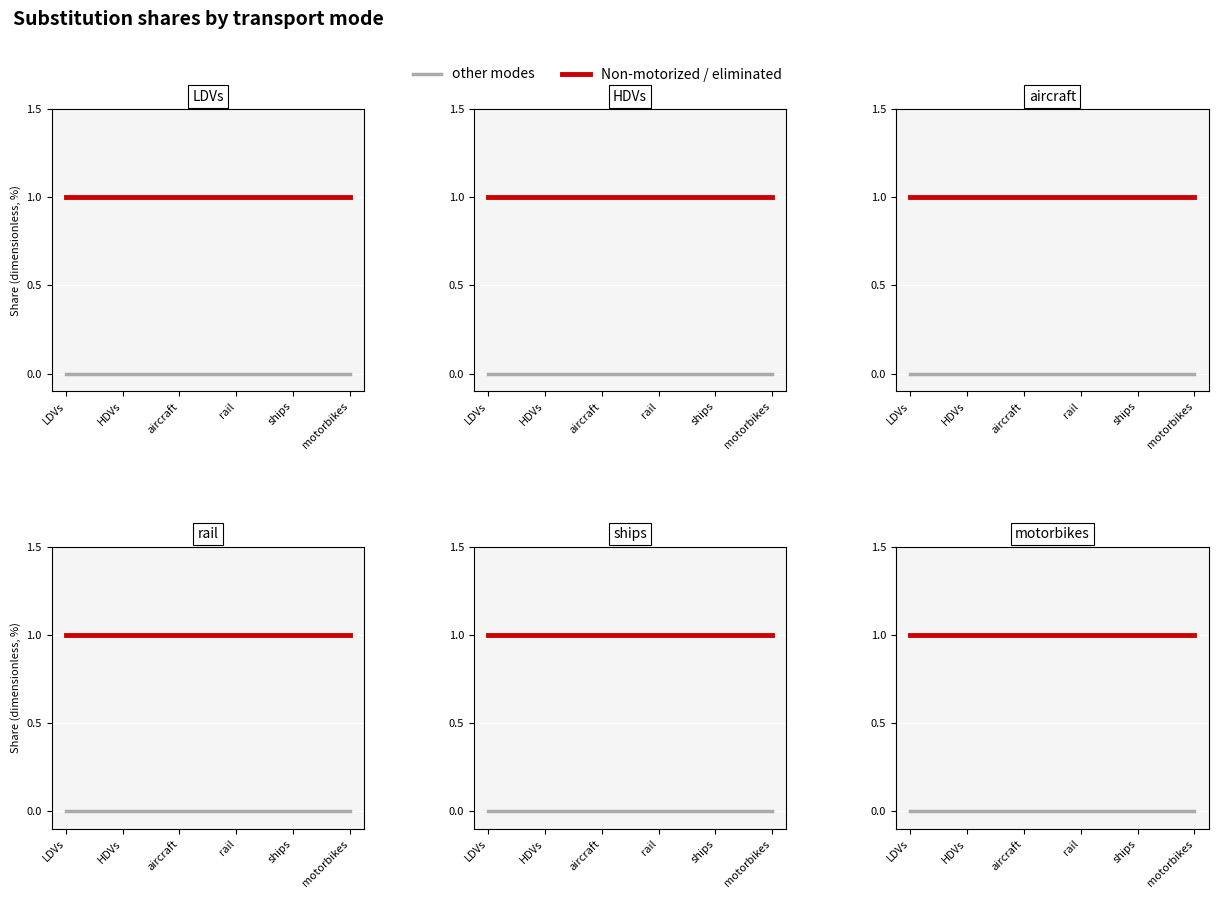

Rank the series at rail from lowest to highest value.

other modes, Non-motorized / eliminated